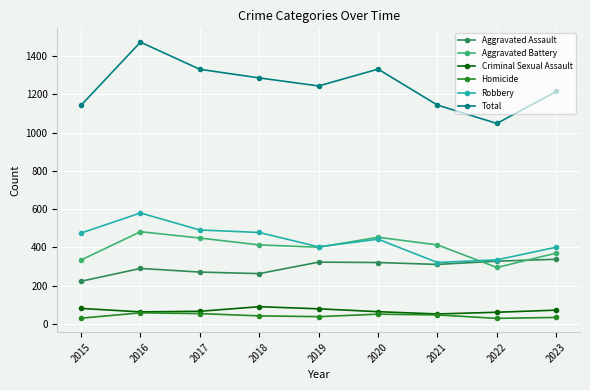

What are all the series names shown in the legend?

Aggravated Assault, Aggravated Battery, Criminal Sexual Assault, Homicide, Robbery, Total